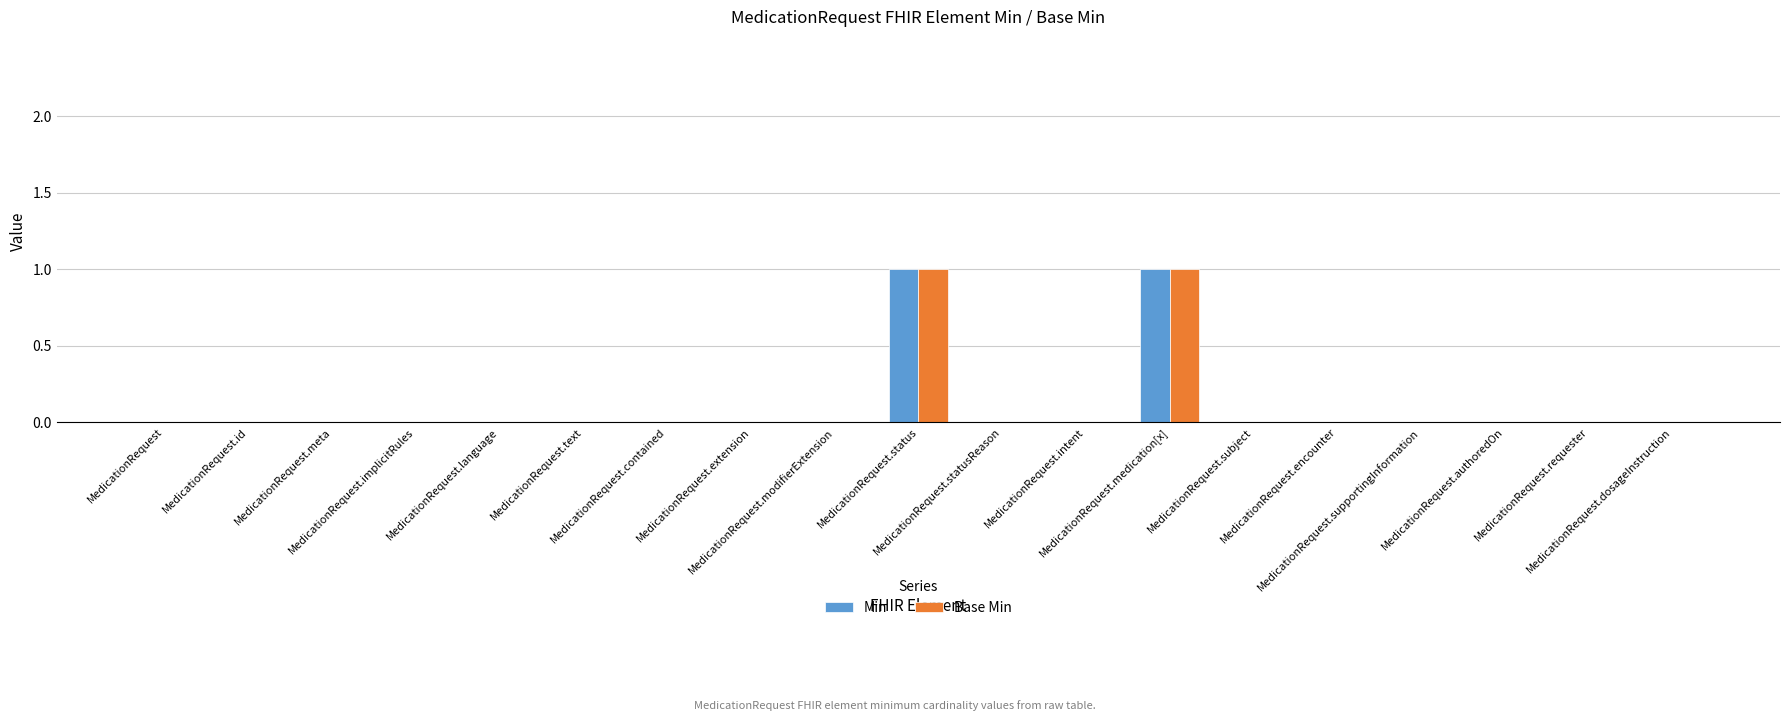

What is the difference between the second highest and second lowest values in the Min series?

1